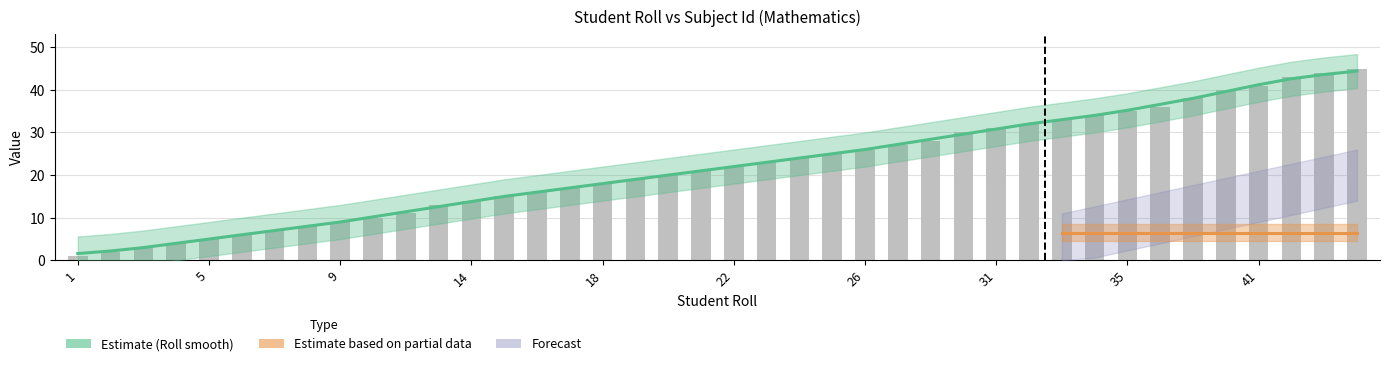

What is the change in value from 5 to 21?

+16